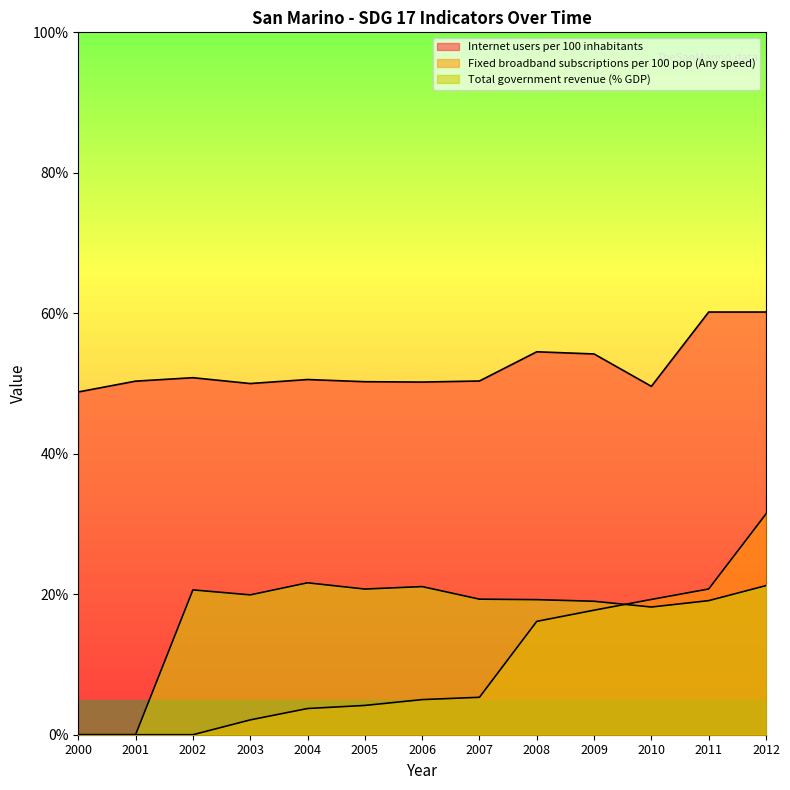

The value of Total government revenue (% GDP) at 2008 is 19.2. True or false?

True